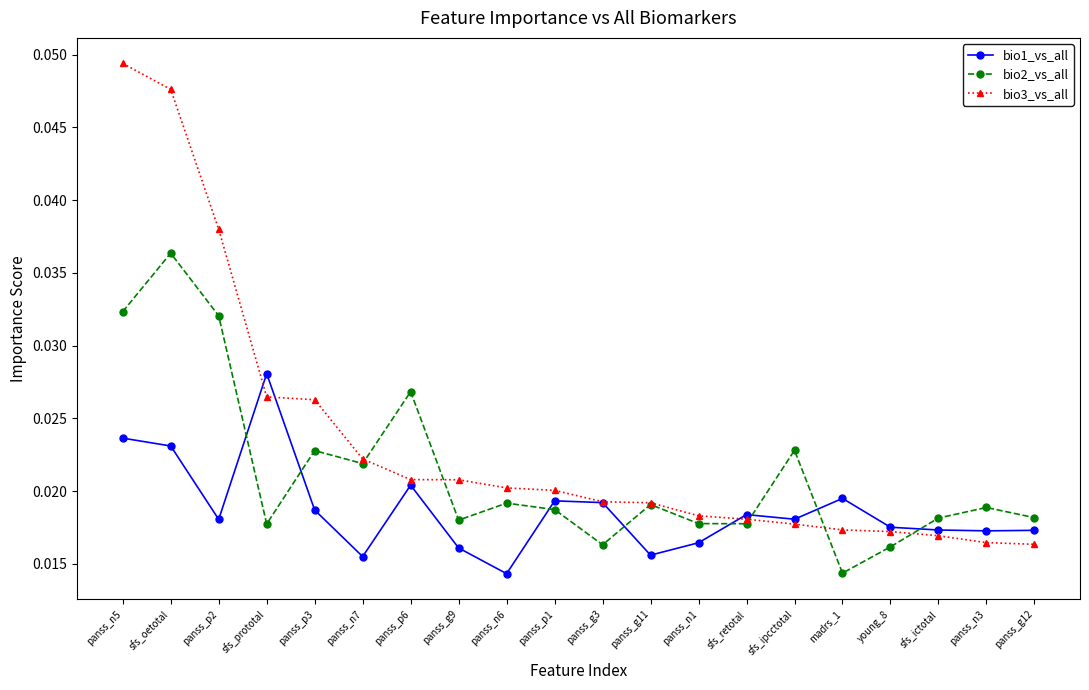

True or false: bio2_vs_all has more than 1 points higher than both neighbors.

True